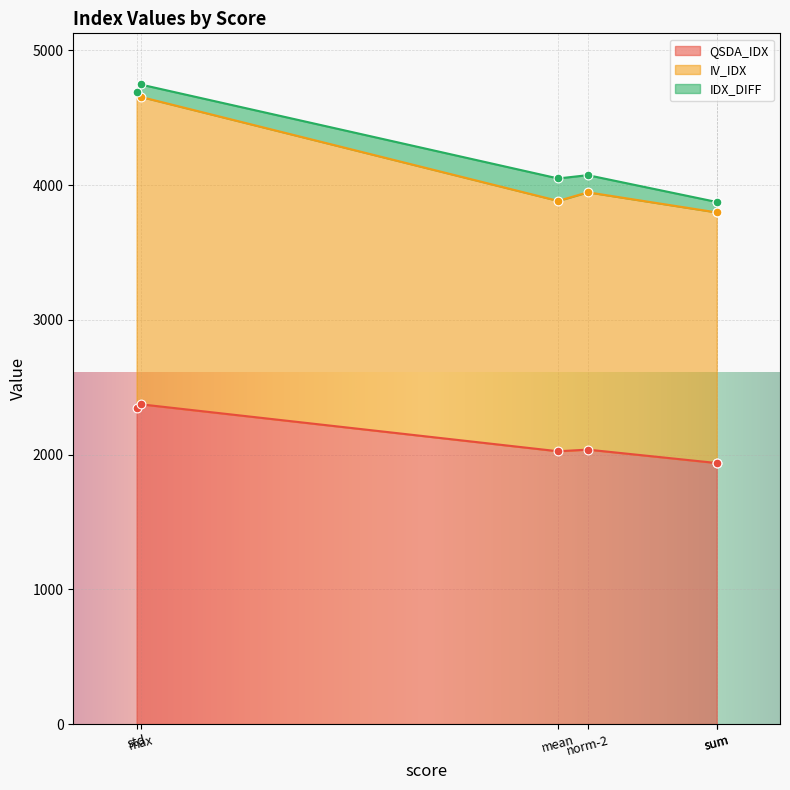

Which series contains the lowest Y value?

QSDA_IDX